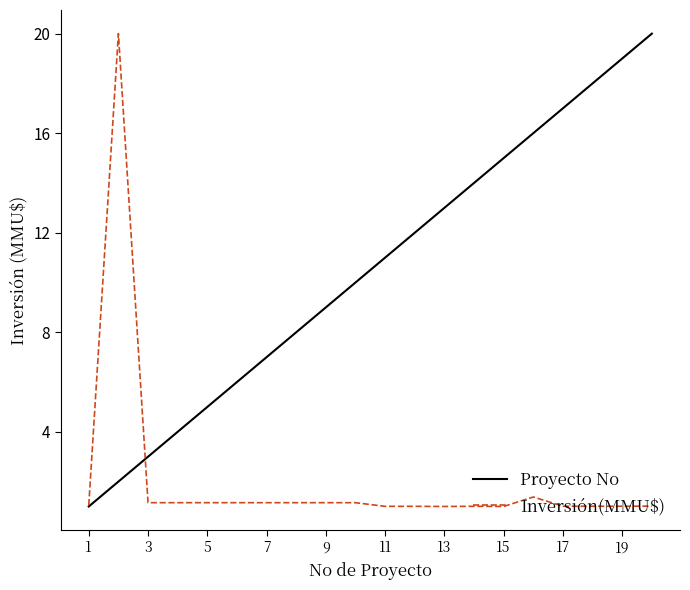

What is the difference between the maximum and minimum values in the Inversión(MMU$) series?

19.0